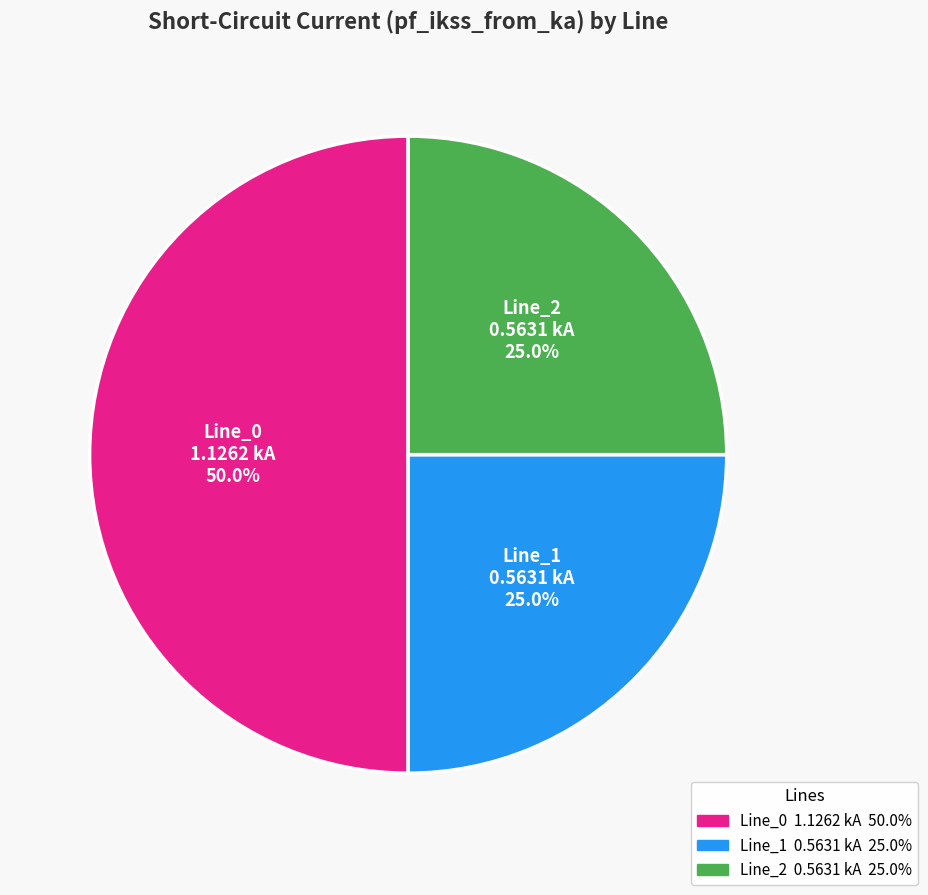

To the nearest percent, what is the difference between the Line_0 and Line_2 slice percentages?

25%